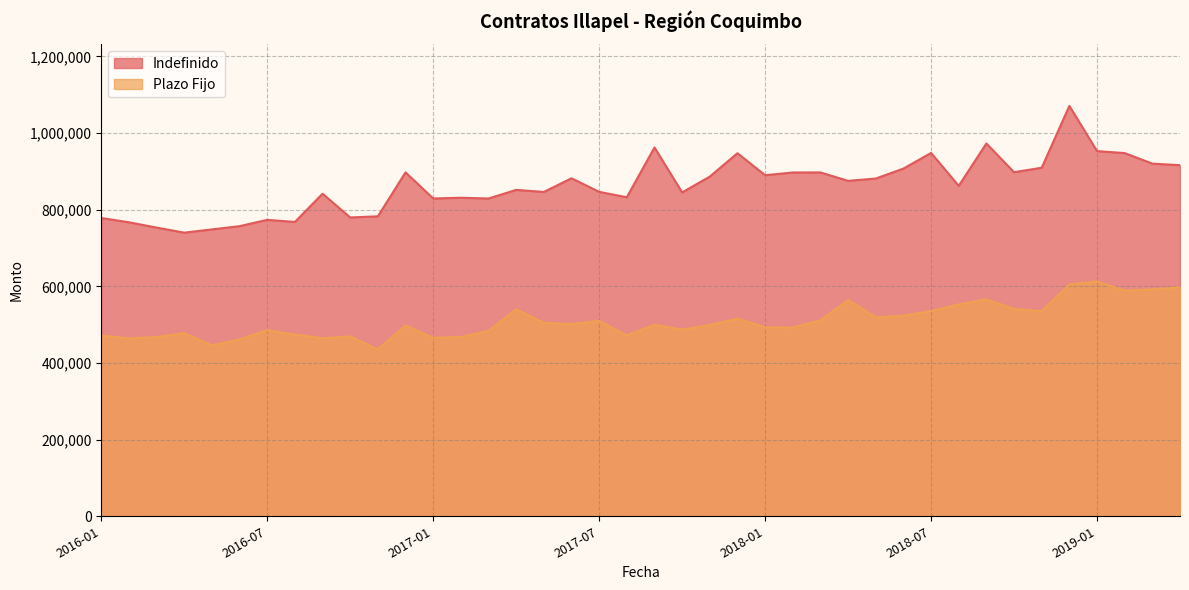

Reading left to right, list all the values displayed in this chart.

Indefinido: 778496	767290	753445	740250	748719	757207	773616	768192	841860	779912	782882	897591	829433	831352	829360	851864	846487	882160	846705	832636	962606	845283	886553	947581	890136	897299	897385	875450	881502	907502	948330	862505	972997	898028	909698	1071037	953068	947917	920390	916340
Plazo Fijo: 471839	464269	467845	477759	446241	461604	485580	474156	464659	469326	435334	498055	465665	467795	484028	540475	504942	501596	509965	471963	499852	487160	499174	515801	492999	492671	511310	564579	519326	523405	535600	552907	566199	541205	535313	605111	612912	589131	592158	597670